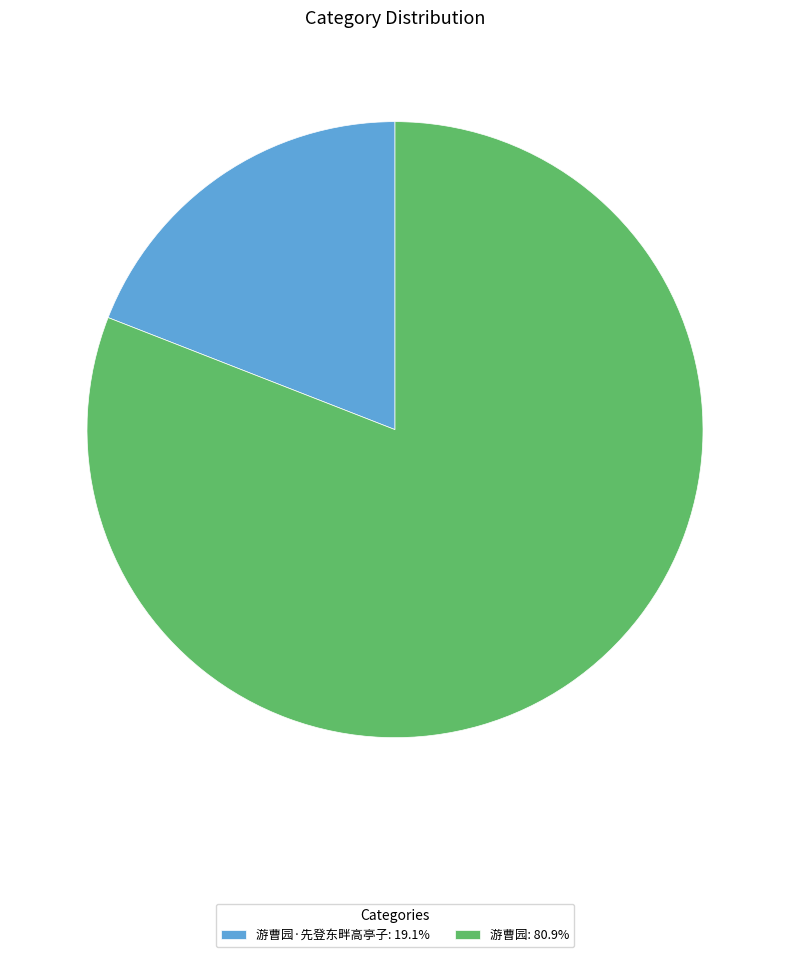

How many segments does this pie chart have?

2